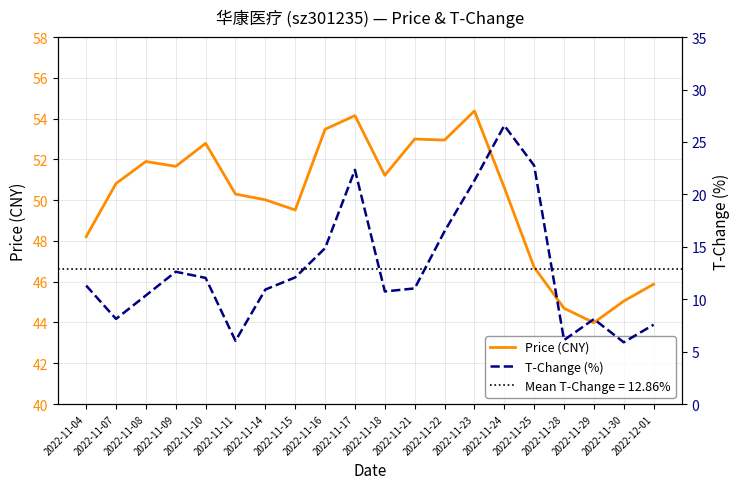

In T-Change (%), how many points are lower than both neighbors (excluding endpoints)?

5